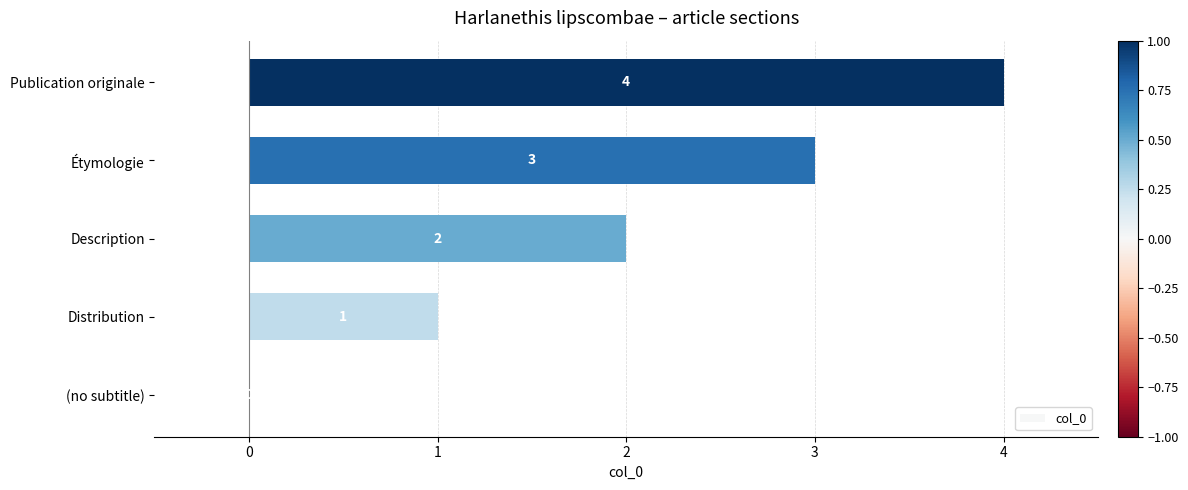

What is the sum of all values?

10